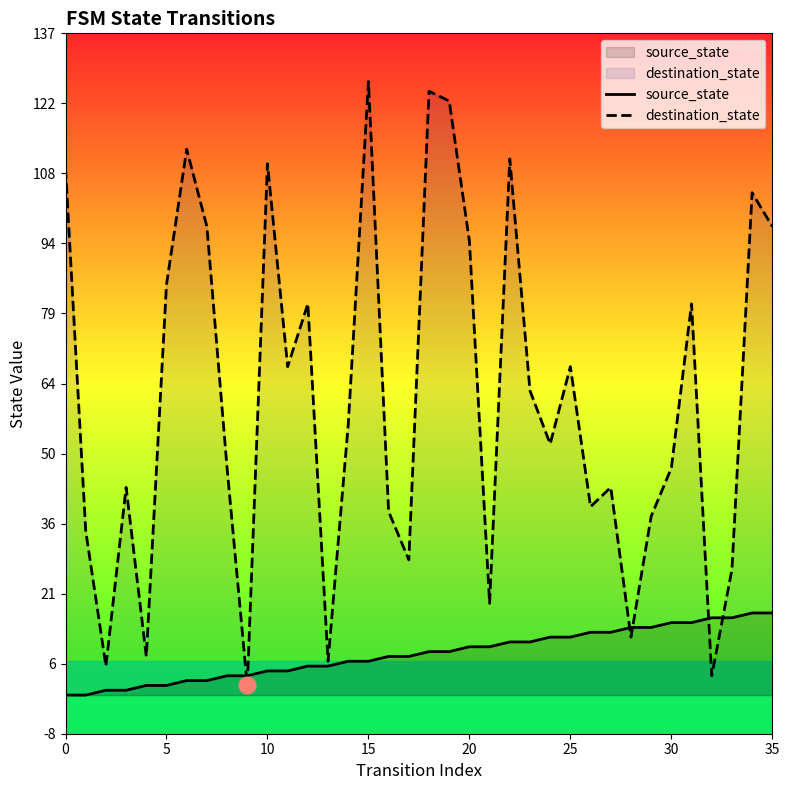

What is the maximum value shown in the chart?

127